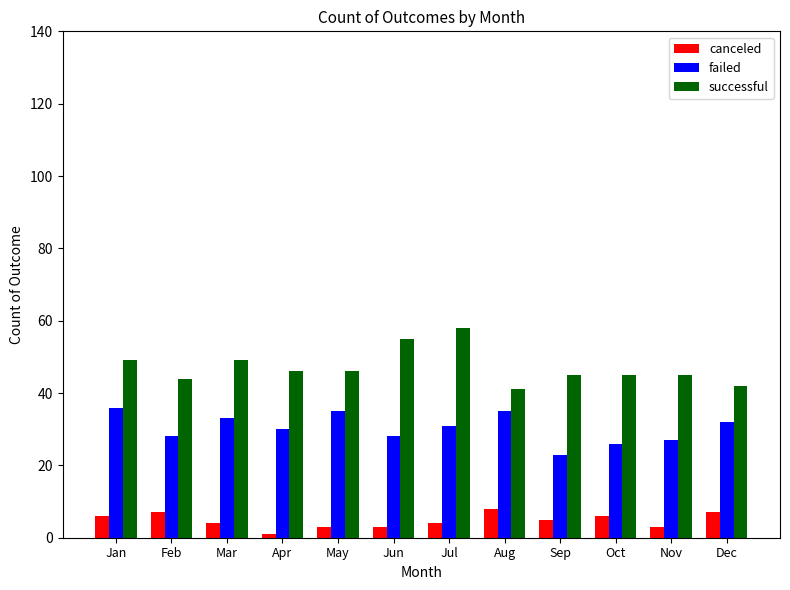

List the series in order of their peak value, lowest first.

canceled, failed, successful